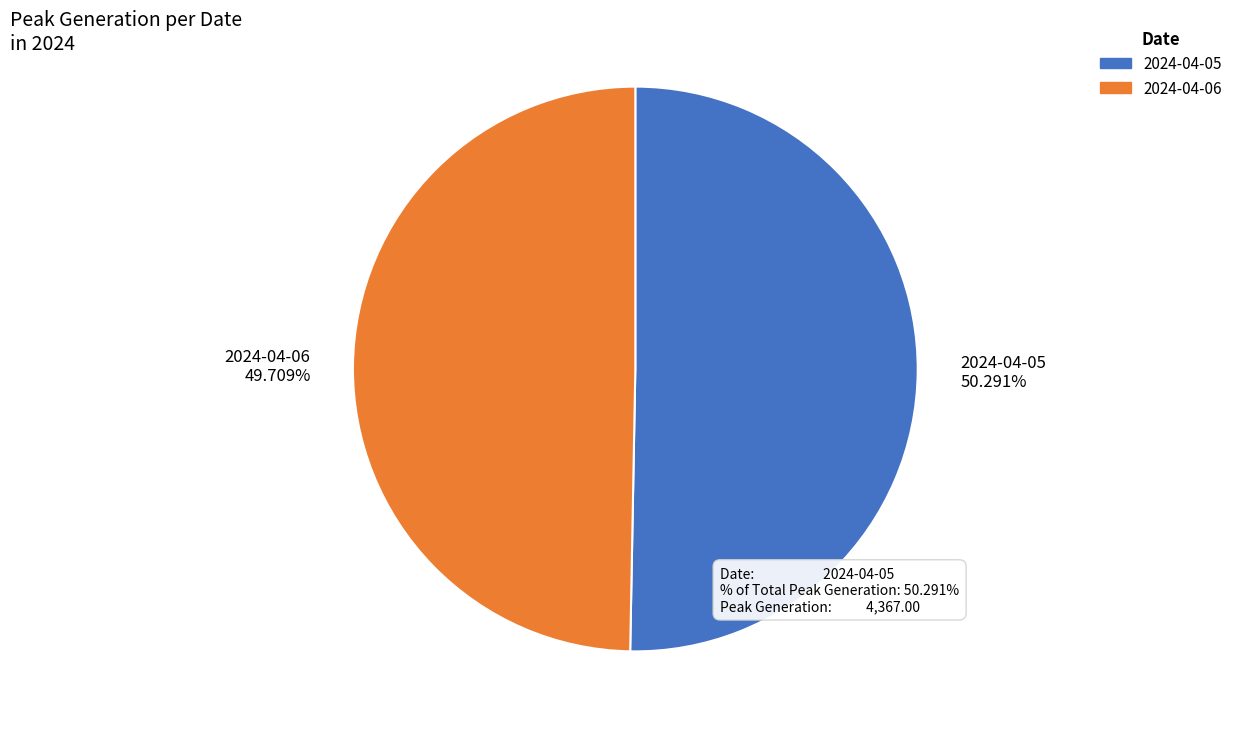

Which category has the biggest portion of the pie?

2024-04-05